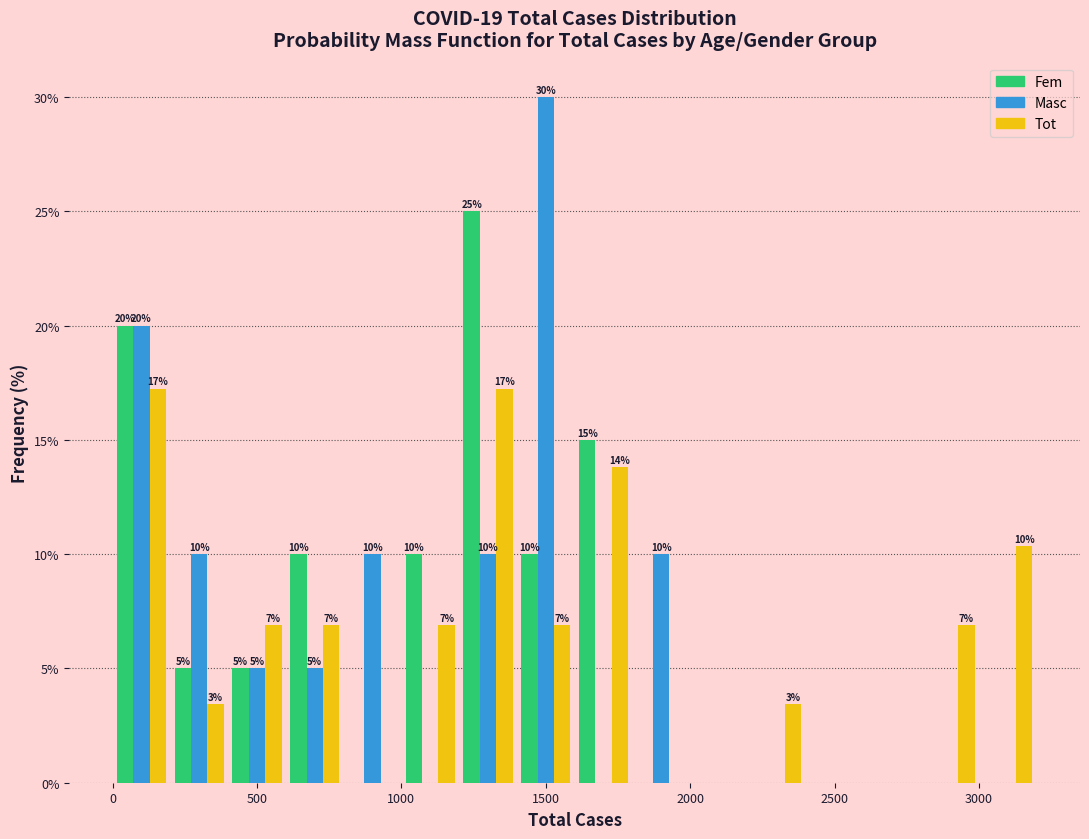

In the Masc series, which range on the x-axis has the tallest bar?

1400 to 1600